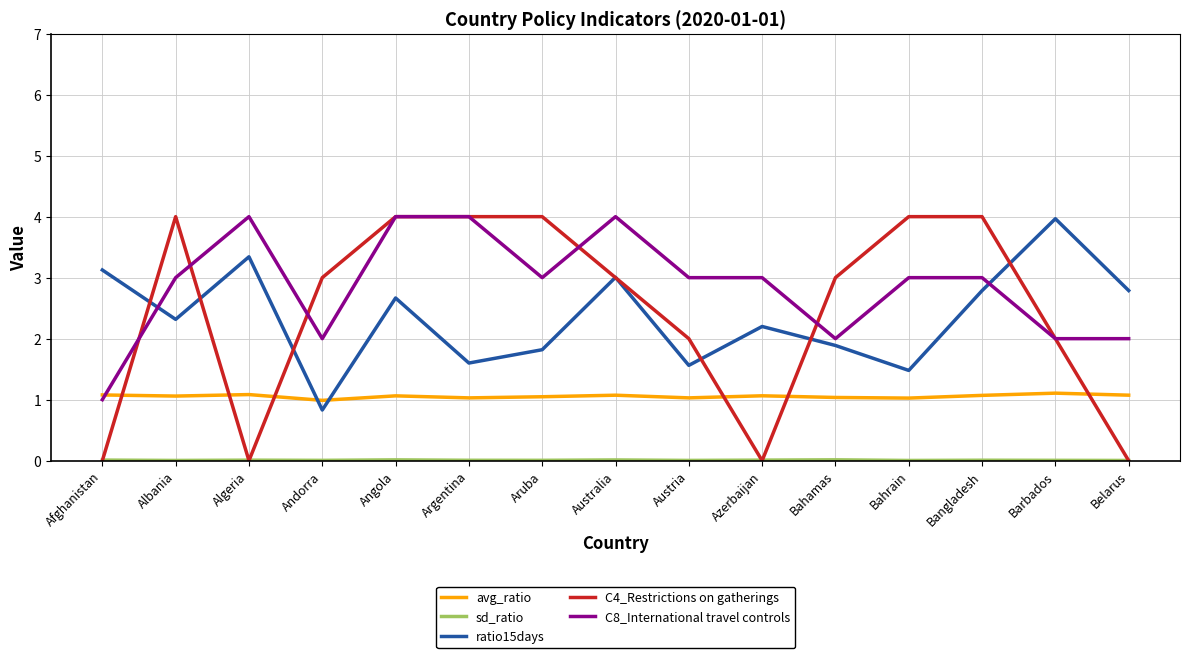

What position from the left is Andorra?

4